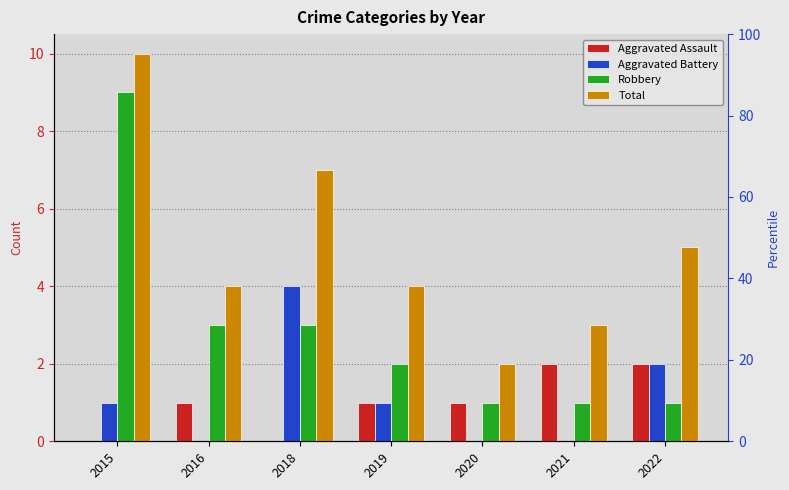

What is the average value of the Aggravated Battery series?

1